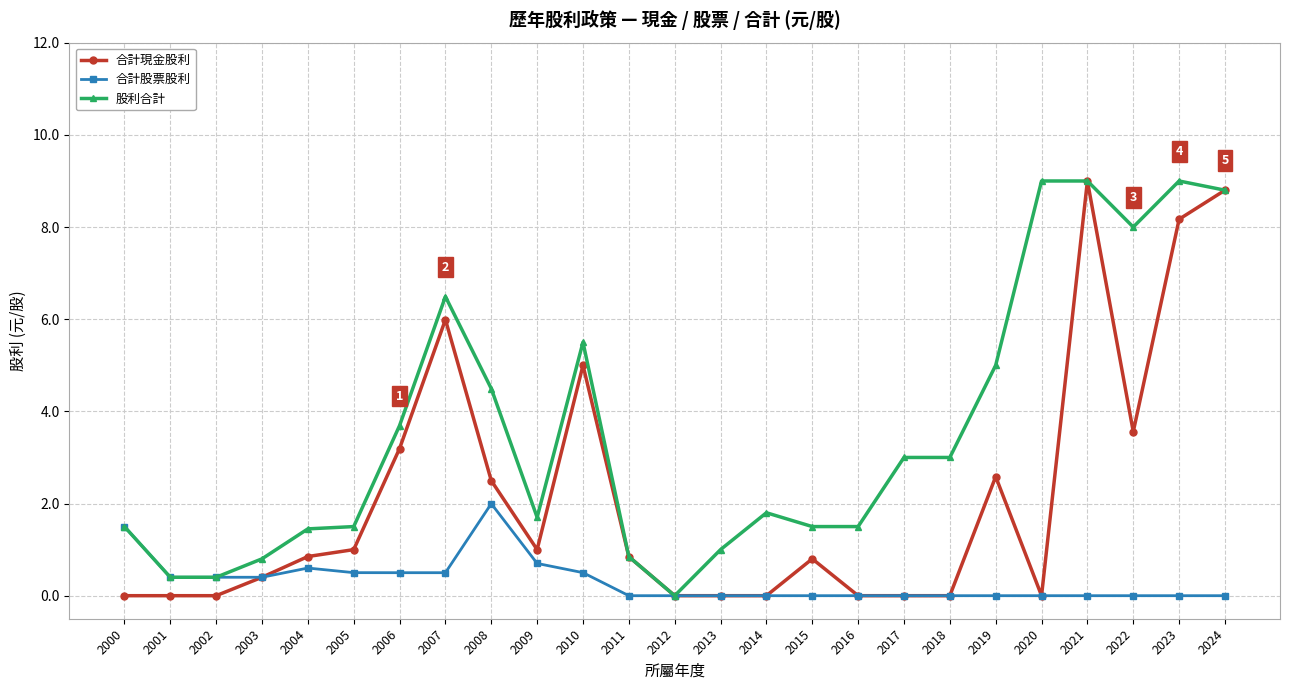

What are all the series names shown in the legend?

合計現金股利, 合計股票股利, 股利合計